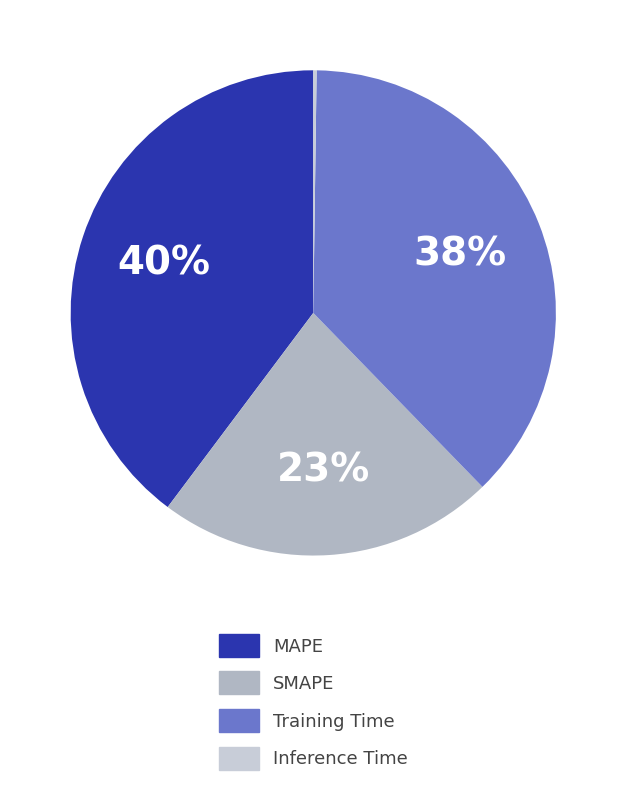

How many segments does this pie chart have?

4